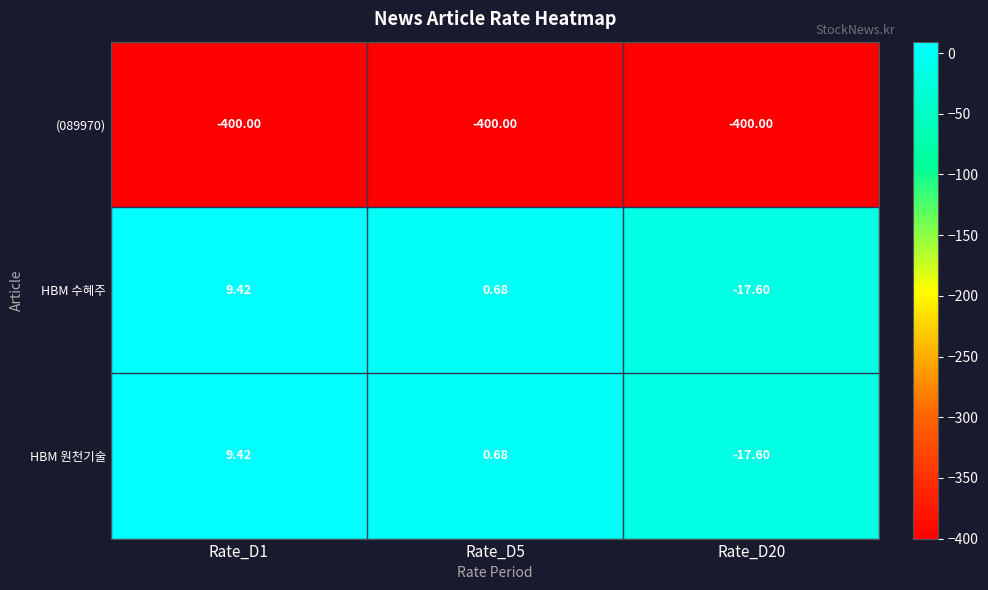

How many data points in HBM 원천기술 are above 0?

2